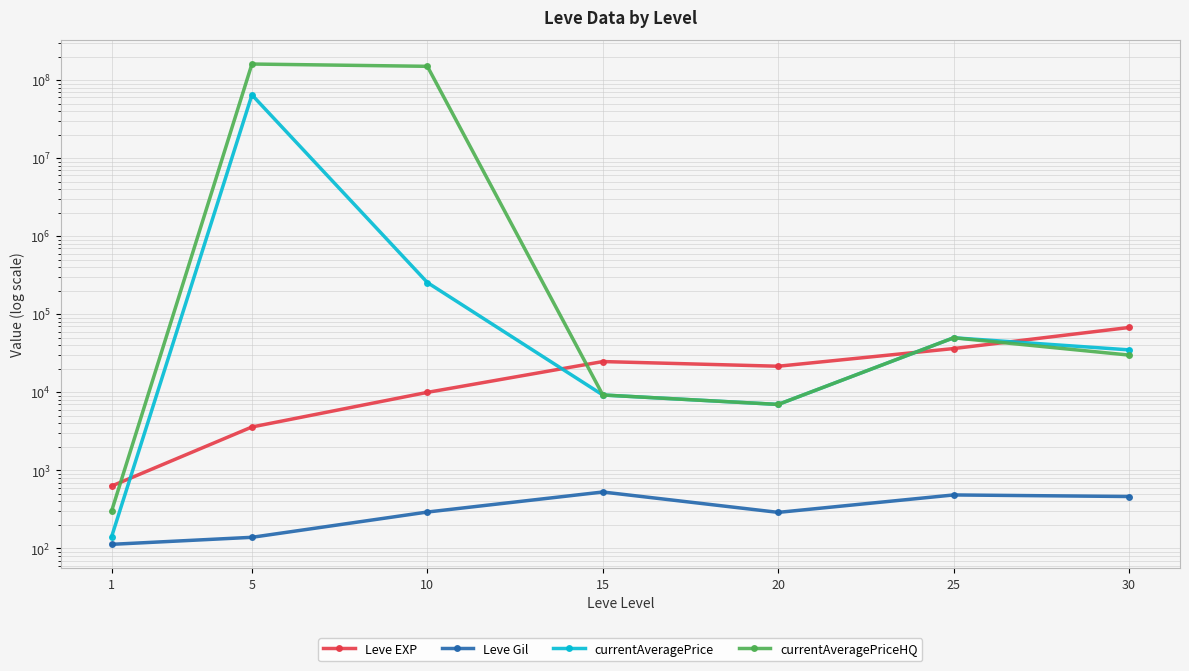

What are all the series names shown in the legend?

Leve EXP, Leve Gil, currentAveragePrice, currentAveragePriceHQ